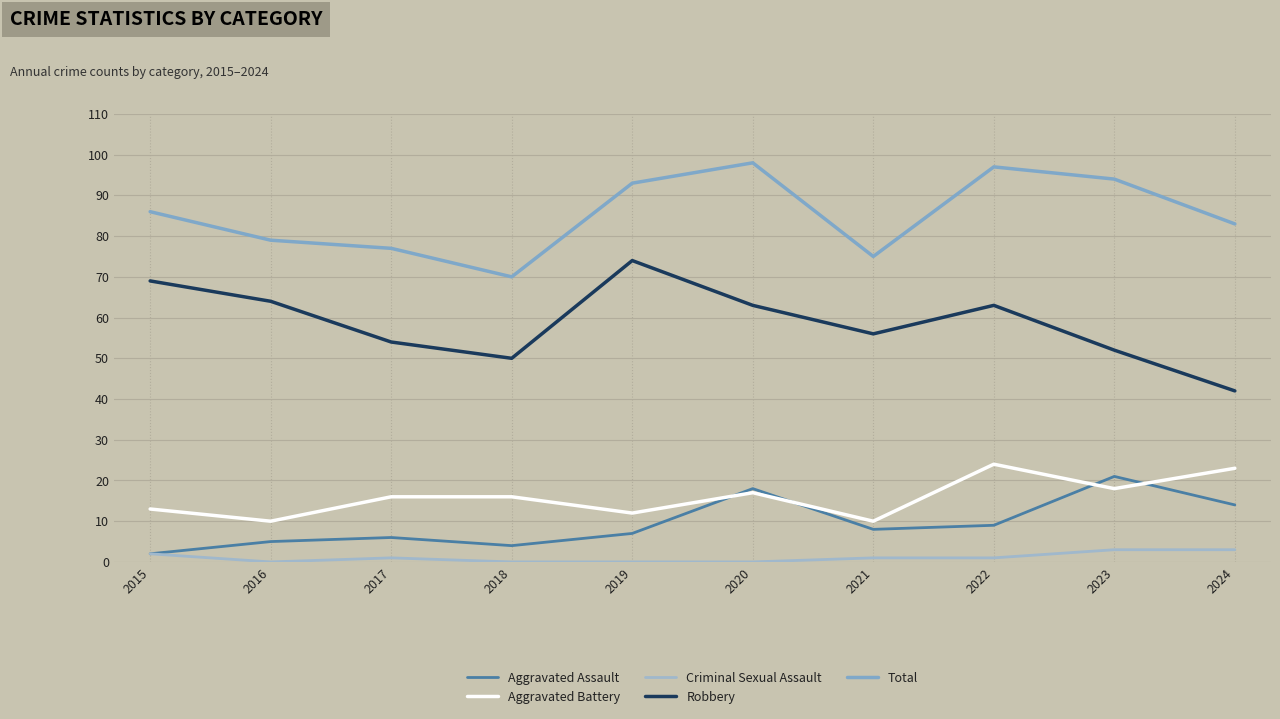

True or false: Total and Aggravated Assault intersect in this chart.

False